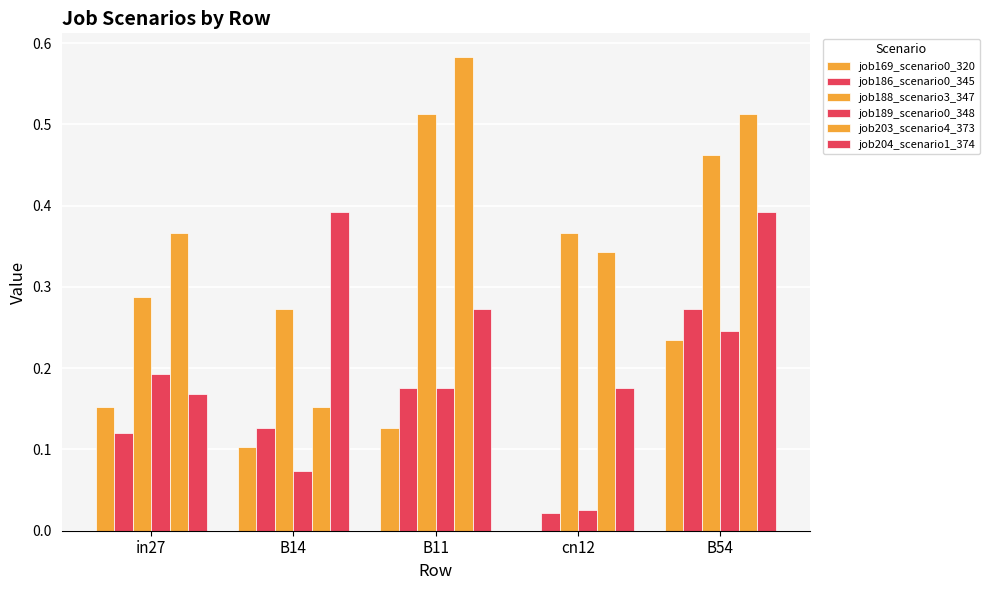

Are the bars grouped side by side (vs. stacked)?

Yes